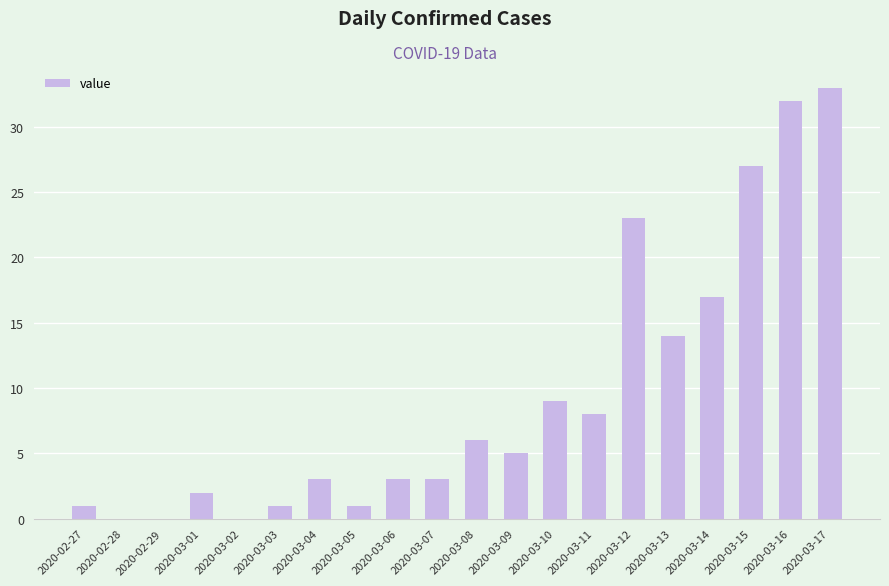

Reading left to right, transcribe all the data shown in this chart.

1	0	0	2	0	1	3	1	3	3	6	5	9	8	23	14	17	27	32	33